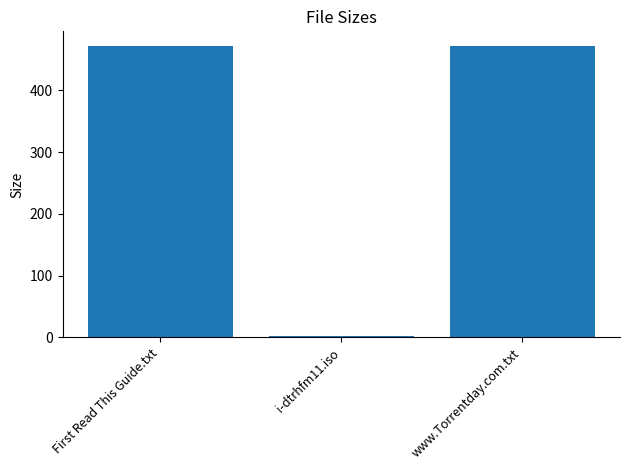

Reading left to right, transcribe all the data shown in this chart.

First Read This Guide.txt=472.0	i-dtrhfm11.iso=3.0	www.Torrentday.com.txt=472.0